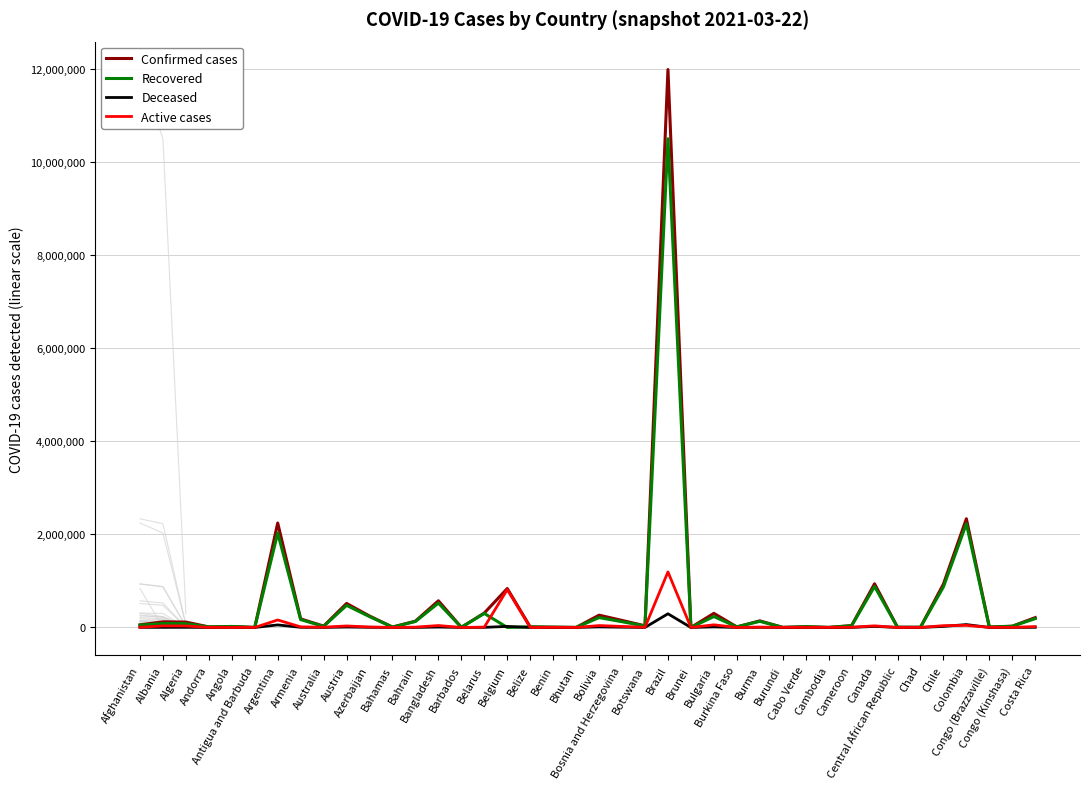

True or false: Confirmed cases and Active cases intersect in this chart.

False